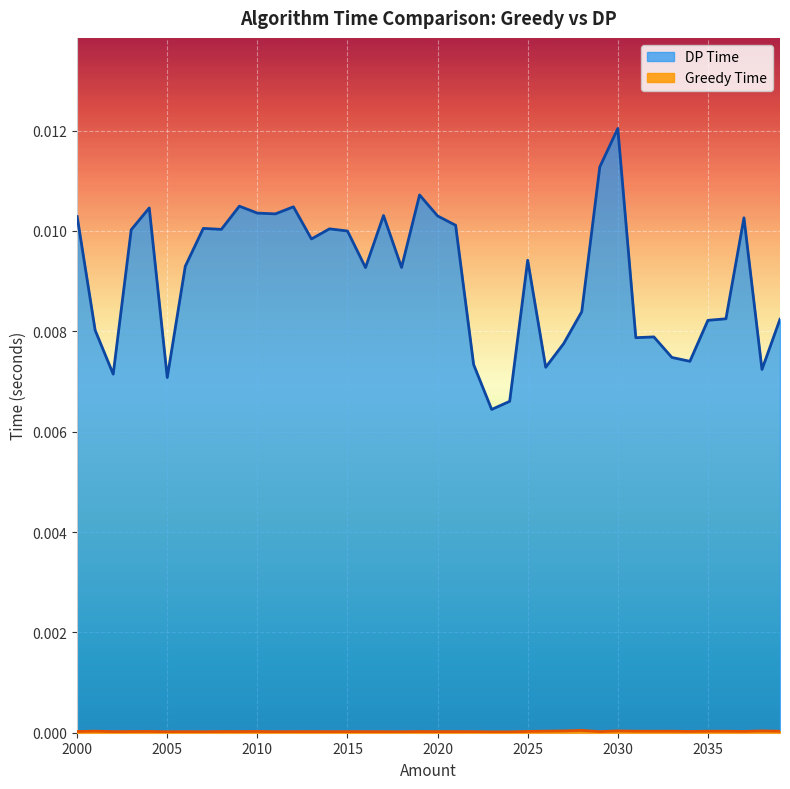

True or false: Greedy Time has more than 1 points higher than both neighbors.

True